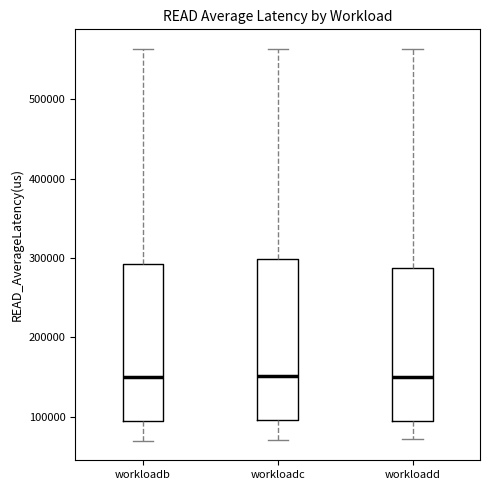

Where is the lower edge of the box for workloadb on the y-axis? The values are not printed on the chart, so give them approximately, as read against the axis.

100000